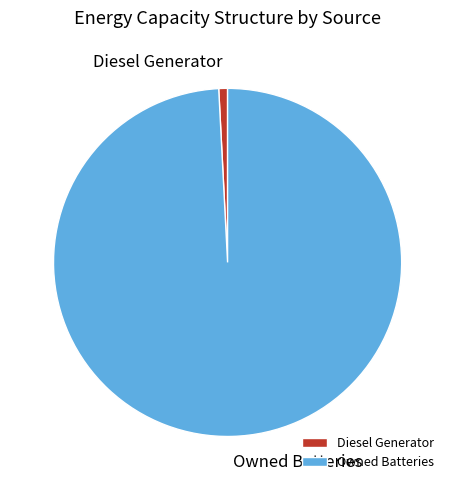

Count the number of slices in the pie.

2